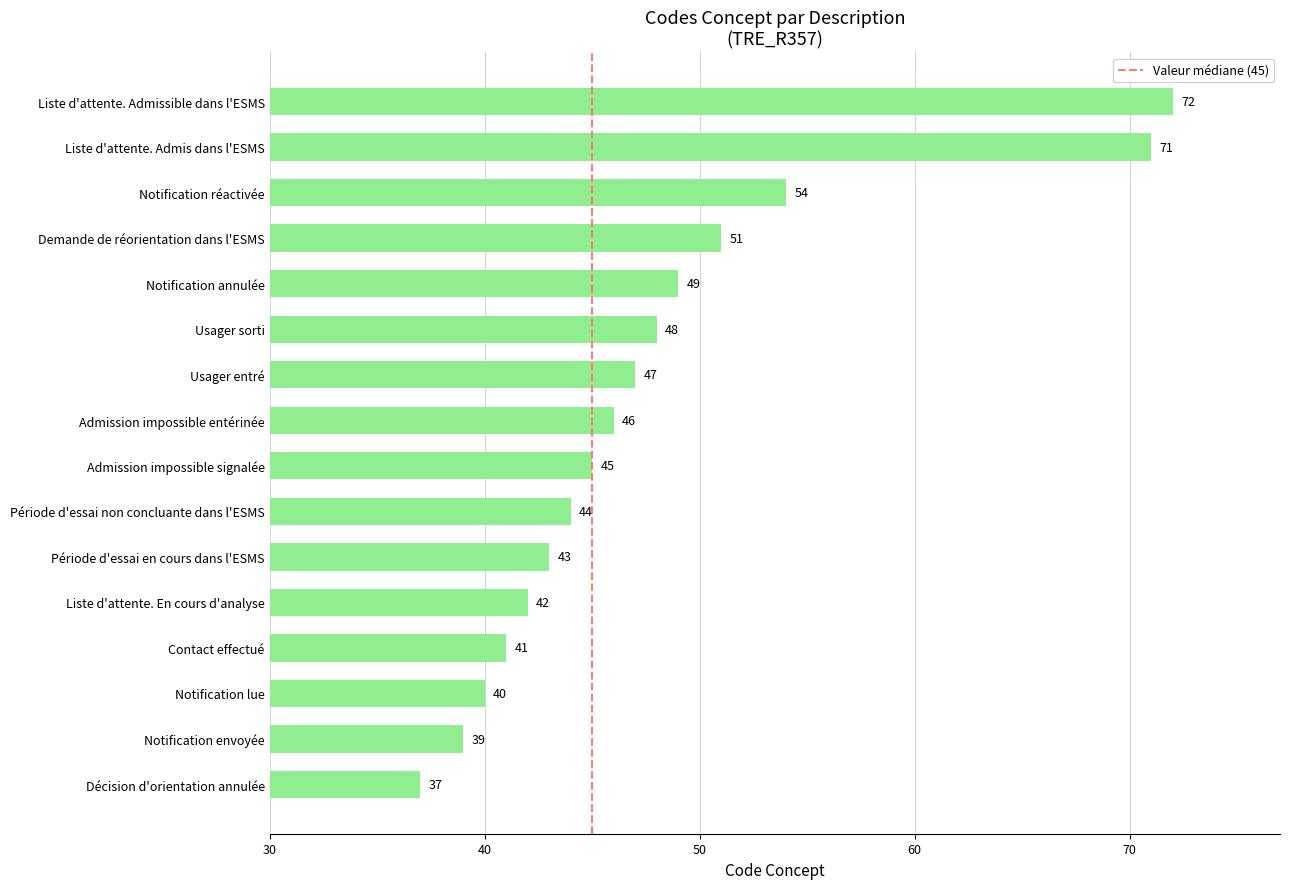

What is the change in value from Contact effectué to Période d'essai non concluante dans l'ESMS?

+3